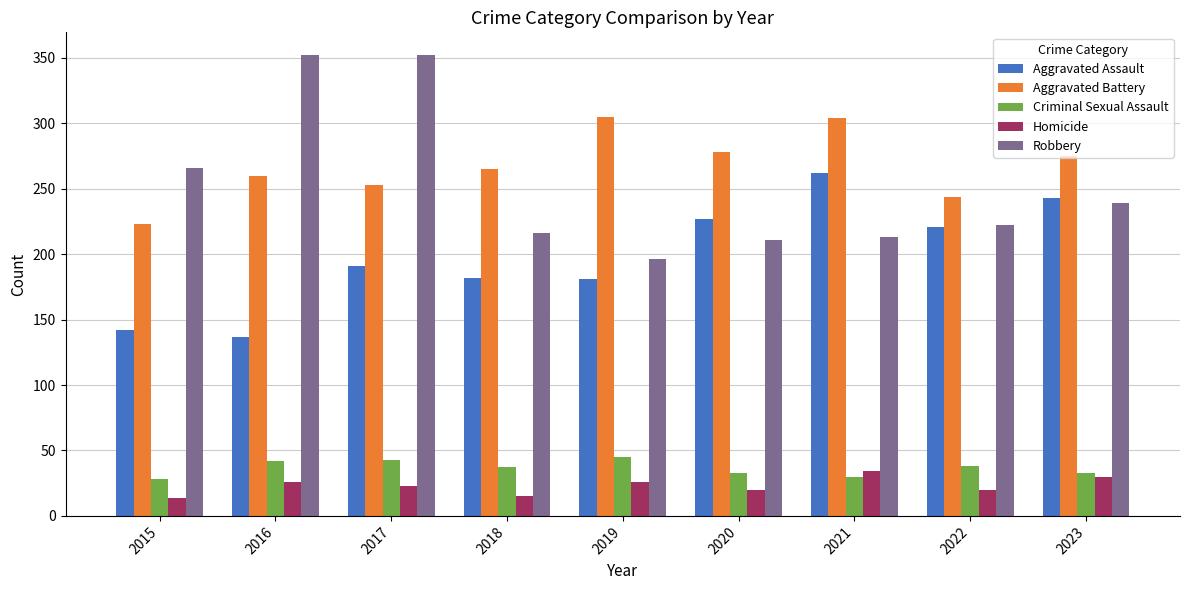

Which series has the largest range (max minus min)?

Robbery